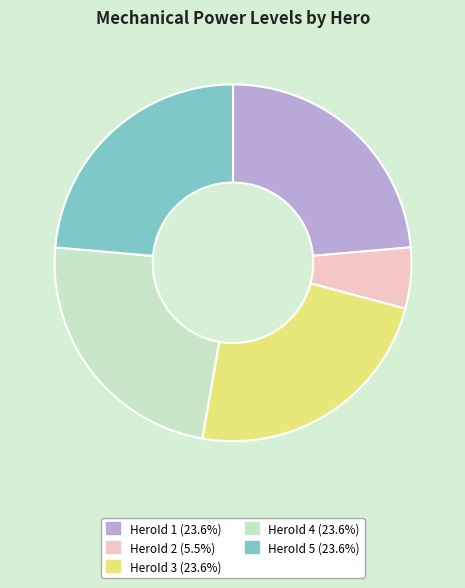

What is the ratio of the value at HeroId 2 to the value at HeroId 1?

0.2